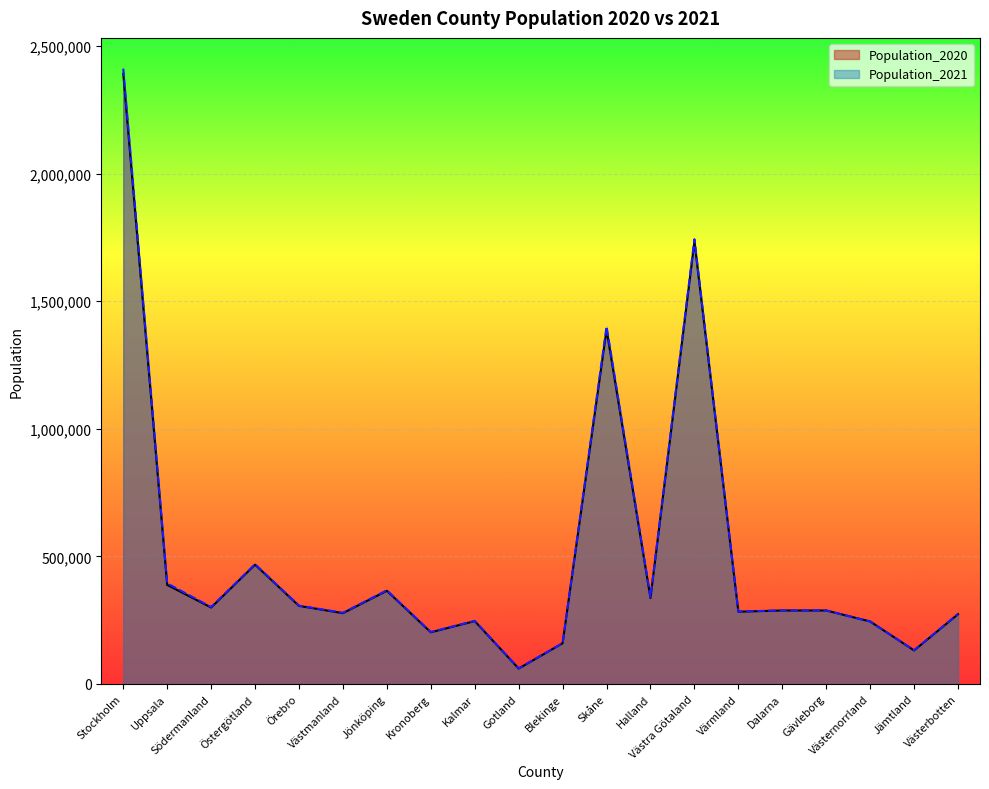

At which label is Population_2020 closest to 1225945?

Skåne